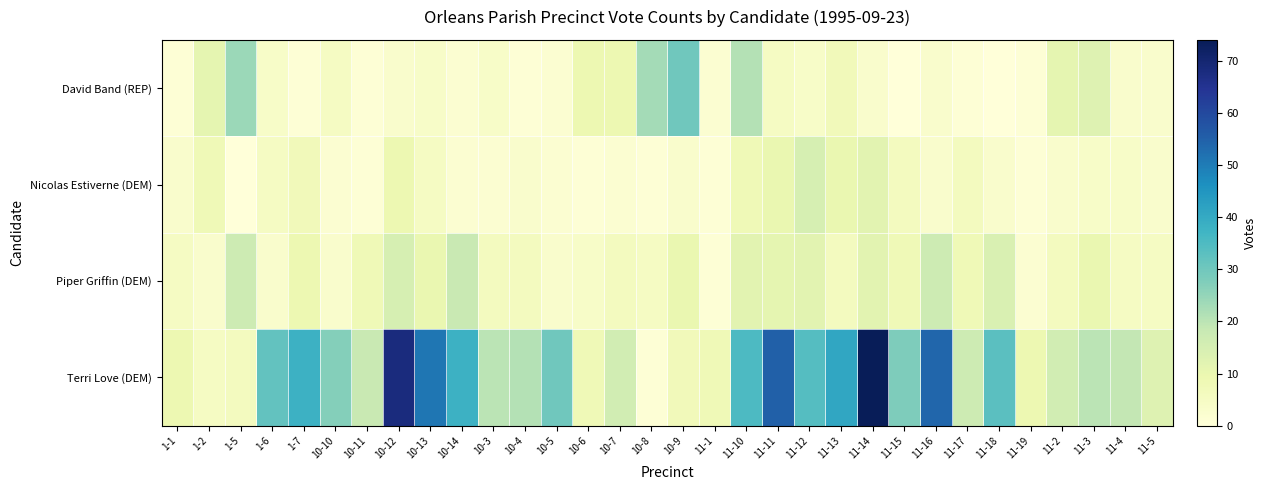

Reading left to right, what are all the values shown in this chart?

David Band (REP): 1-1=1	1-2=11	1-5=24	1-6=4	1-7=1	10-10=5	10-11=1	10-12=3	10-13=4	10-14=2	10-3=4	10-4=1	10-5=2	10-6=9	10-7=9	10-8=23	10-9=30	11-1=2	11-10=21	11-11=5	11-12=4	11-13=7	11-14=3	11-15=0	11-16=3	11-17=1	11-18=0	11-19=1	11-2=11	11-3=13	11-4=3	11-5=3
Nicolas Estiverne (DEM): 1-1=3	1-2=8	1-5=0	1-6=5	1-7=7	10-10=2	10-11=1	10-12=9	10-13=5	10-14=2	10-3=2	10-4=3	10-5=2	10-6=1	10-7=2	10-8=1	10-9=3	11-1=1	11-10=8	11-11=10	11-12=15	11-13=10	11-14=12	11-15=6	11-16=3	11-17=6	11-18=3	11-19=1	11-2=3	11-3=4	11-4=4	11-5=3
Piper Griffin (DEM): 1-1=5	1-2=3	1-5=17	1-6=3	1-7=9	10-10=3	10-11=8	10-12=15	10-13=10	10-14=18	10-3=6	10-4=6	10-5=3	10-6=4	10-7=6	10-8=5	10-9=10	11-1=1	11-10=12	11-11=11	11-12=12	11-13=6	11-14=12	11-15=8	11-16=17	11-17=8	11-18=14	11-19=2	11-2=6	11-3=10	11-4=5	11-5=5
Terri Love (DEM): 1-1=9	1-2=5	1-5=6	1-6=32	1-7=38	10-10=27	10-11=18	10-12=68	10-13=51	10-14=38	10-3=20	10-4=21	10-5=30	10-6=8	10-7=16	10-8=1	10-9=7	11-1=8	11-10=35	11-11=55	11-12=34	11-13=41	11-14=74	11-15=28	11-16=54	11-17=17	11-18=33	11-19=9	11-2=16	11-3=20	11-4=19	11-5=13